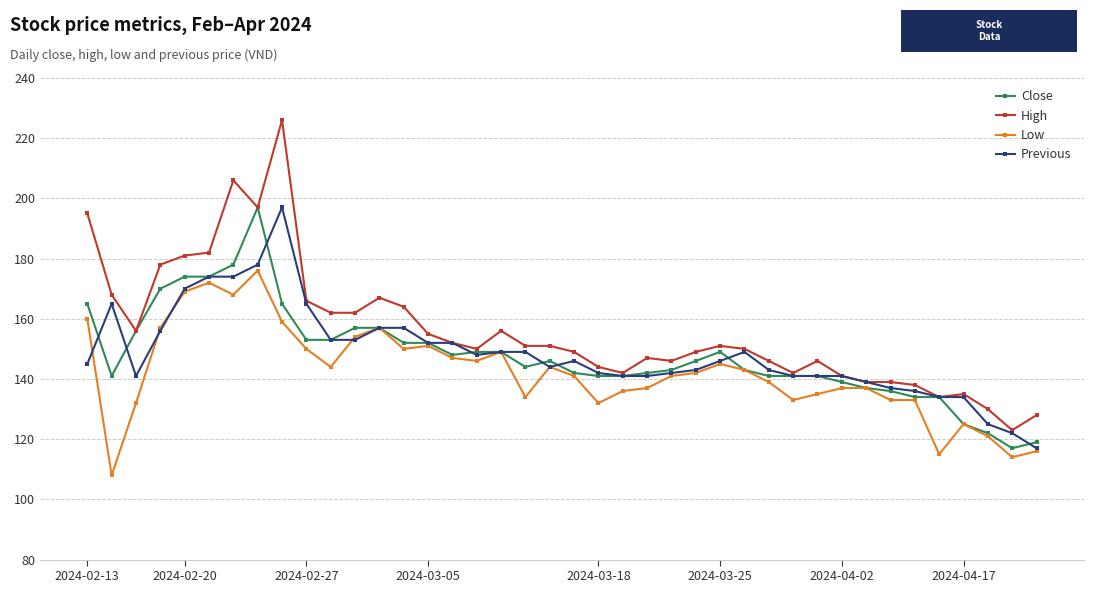

True or false: High has more than 0 points higher than both neighbors.

True